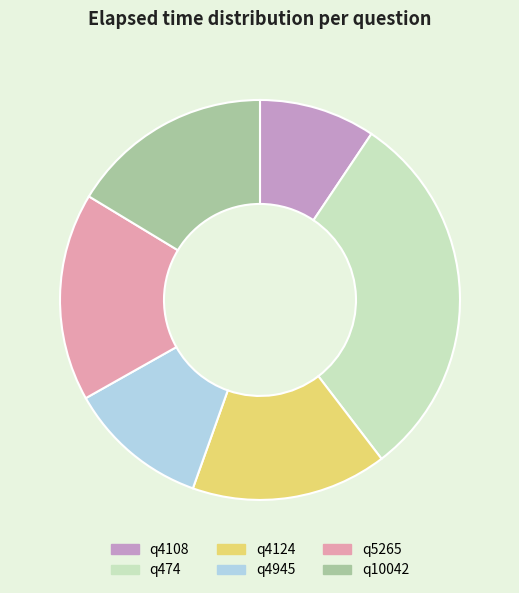

Is the sum of q4124 and q474 greater than half?

No